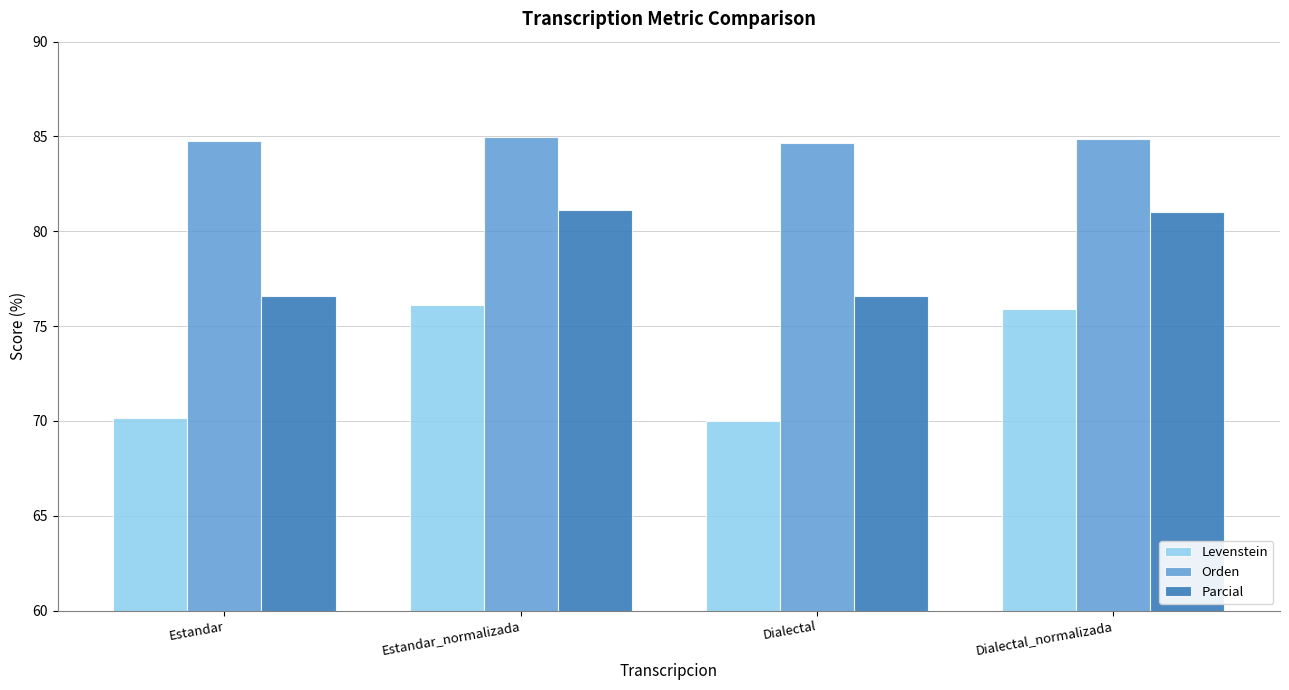

How many values in the Levenstein series are below 75?

2